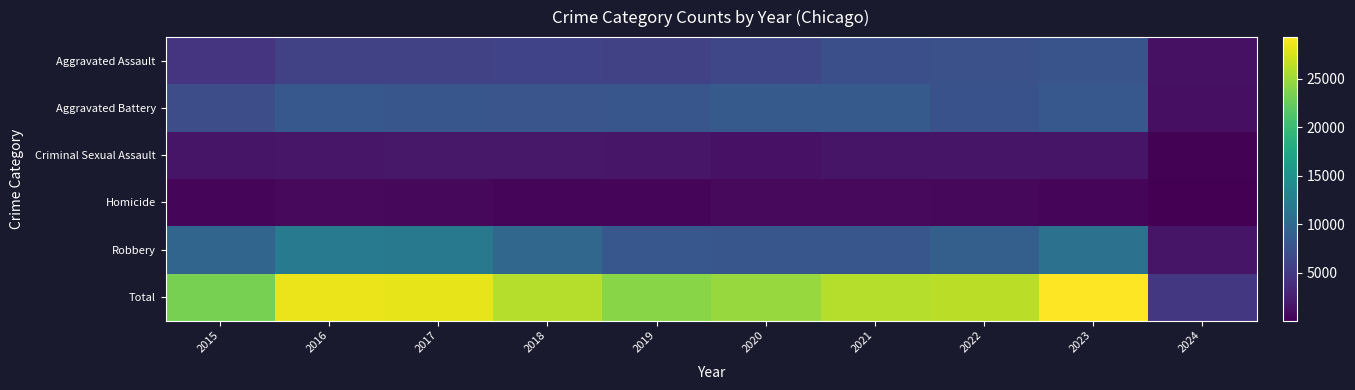

What is the total value across all series at 2022?

52482